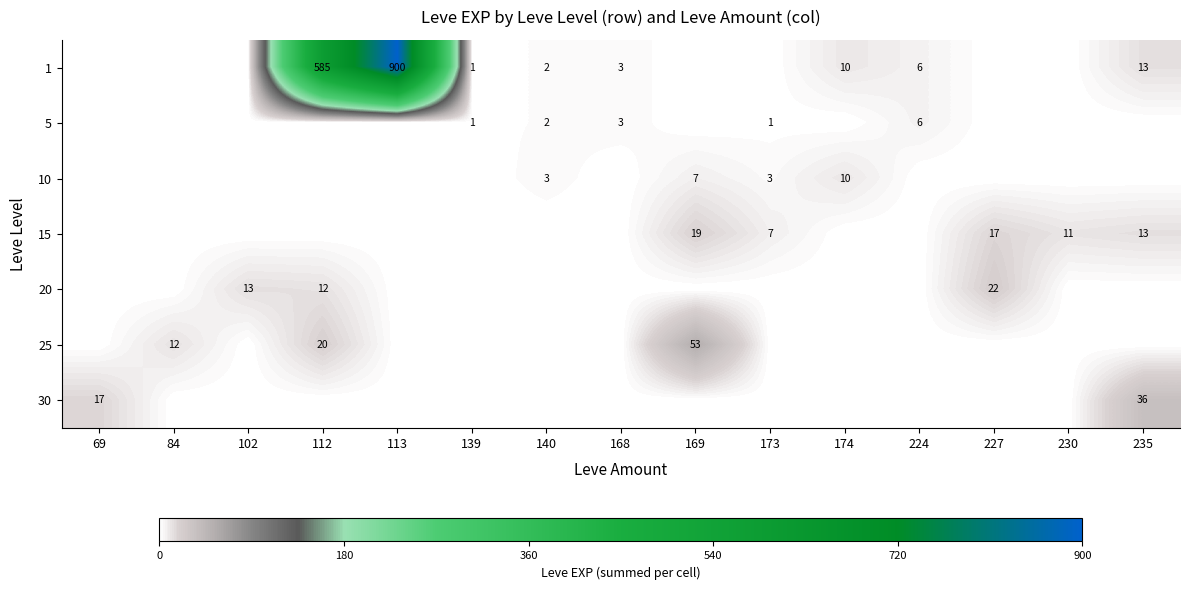

True or false: 20 has a value of 30 at 227.

False